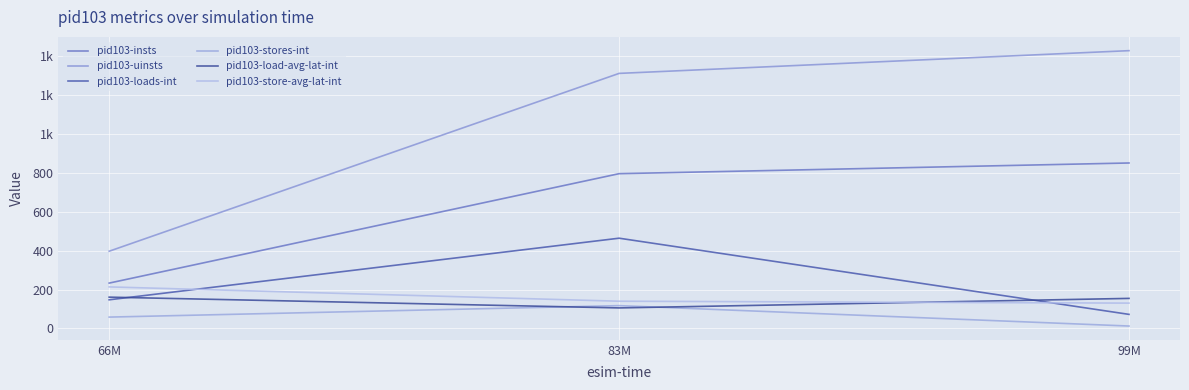

Is this an area chart (filled region under the line)?

No